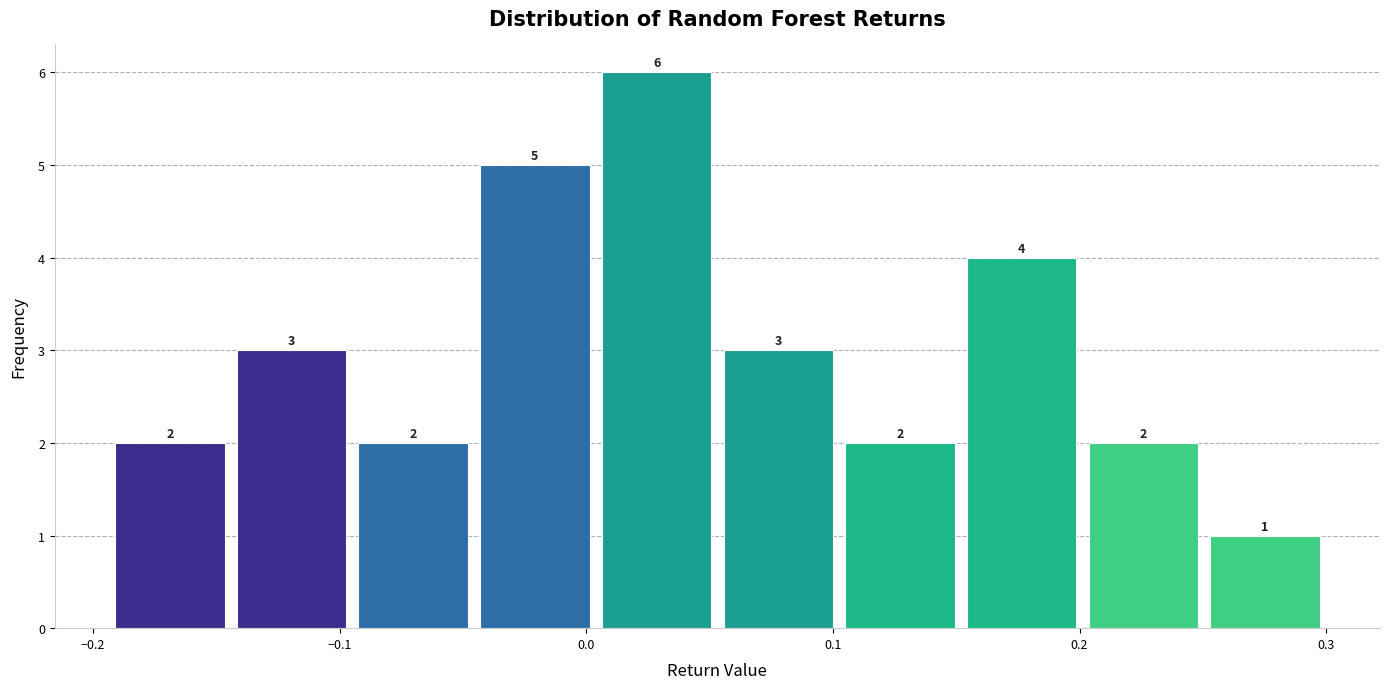

What is the height of the bar covering -0.14 to -0.09 on the x-axis? The bar edges are not printed on the chart, so give them approximately, as read against the axis.

3